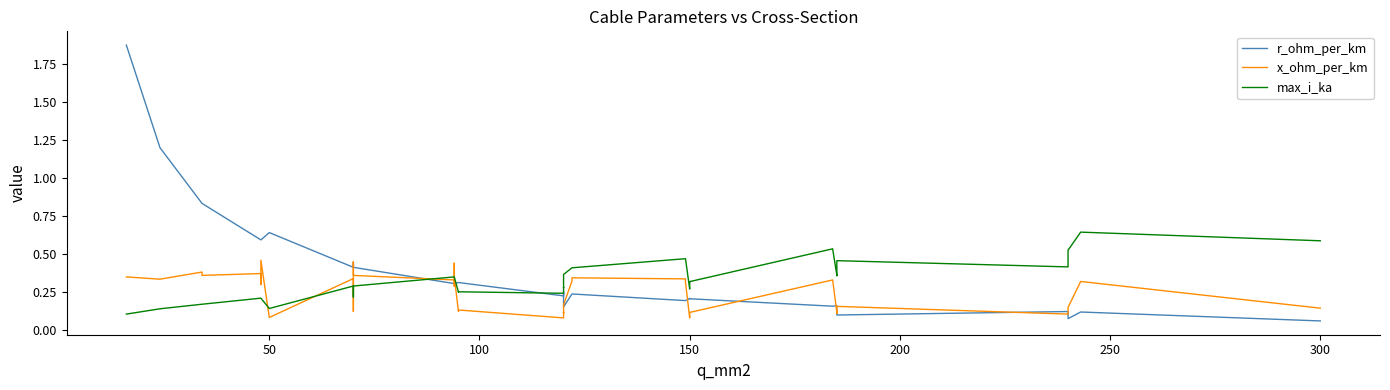

How many lines are shown in the chart?

3